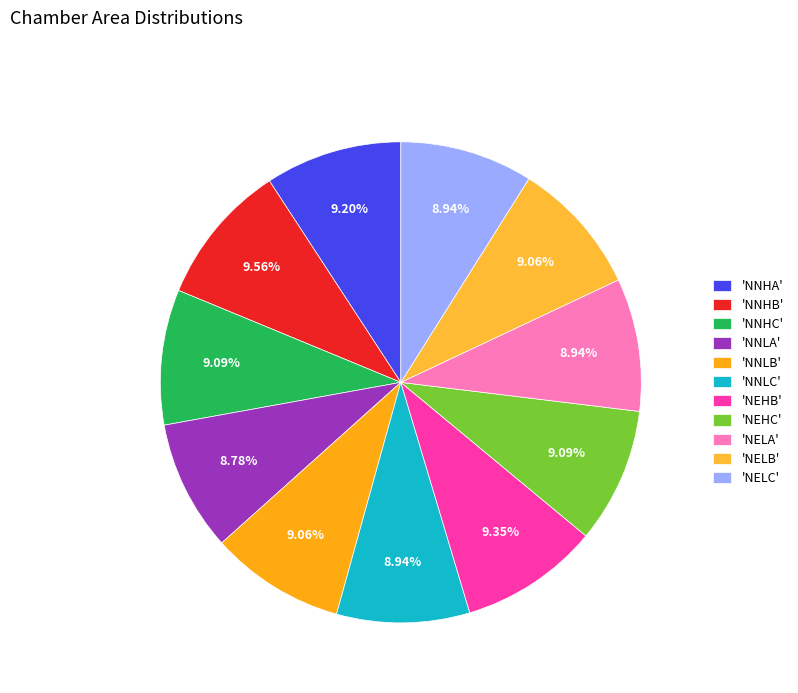

Count the number of slices in the pie.

11